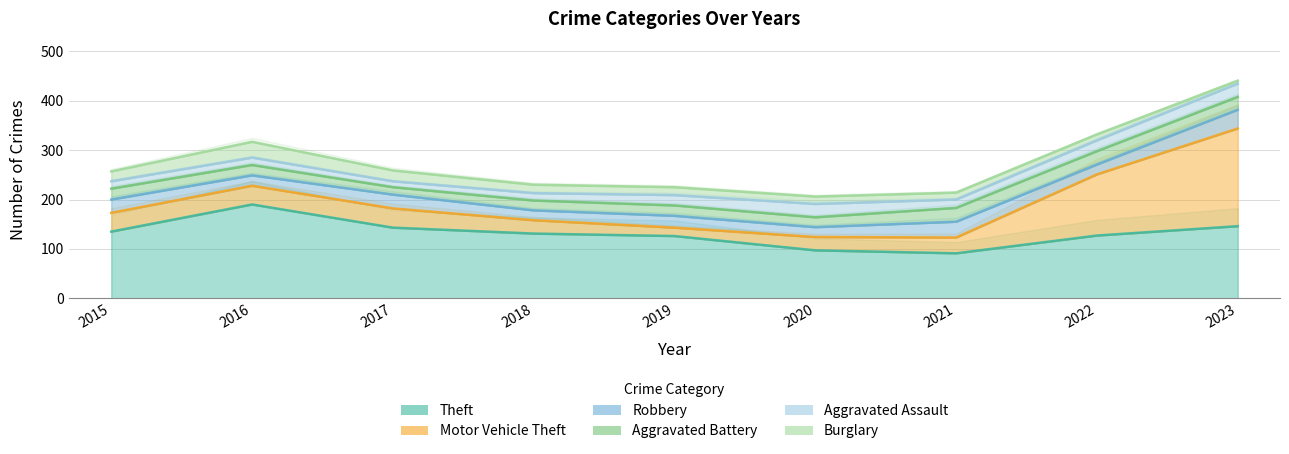

What is the total value across all series at 2016?

317